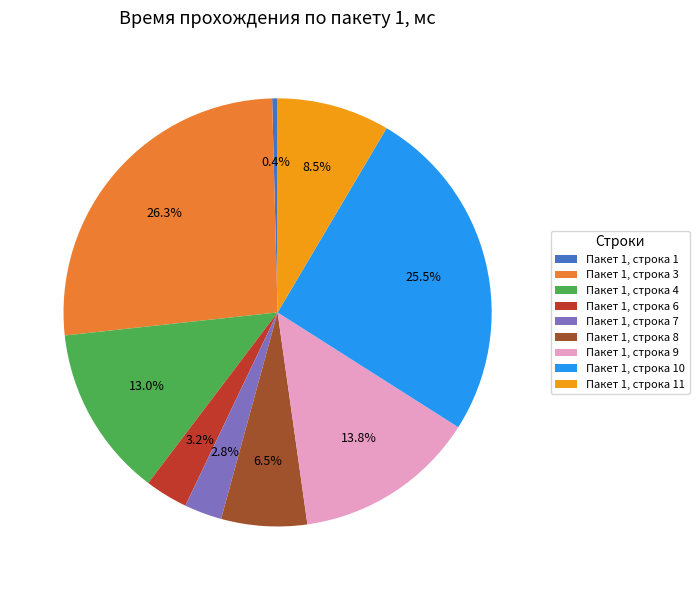

Does Пакет 1, строка 10 account for over 50% of the chart?

No